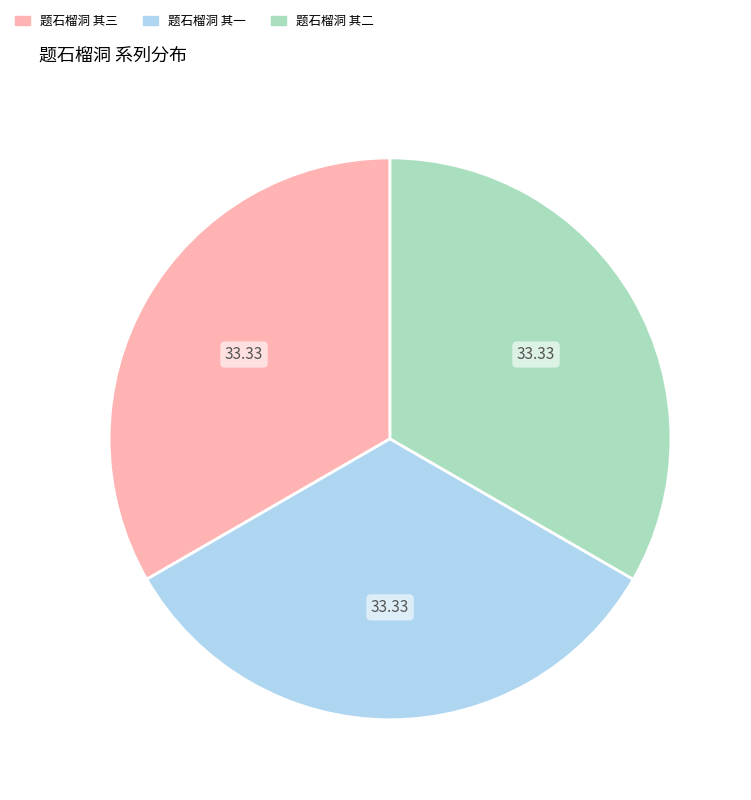

Do 题石榴洞 其一 and 题石榴洞 其三 together represent more than half of the pie?

Yes